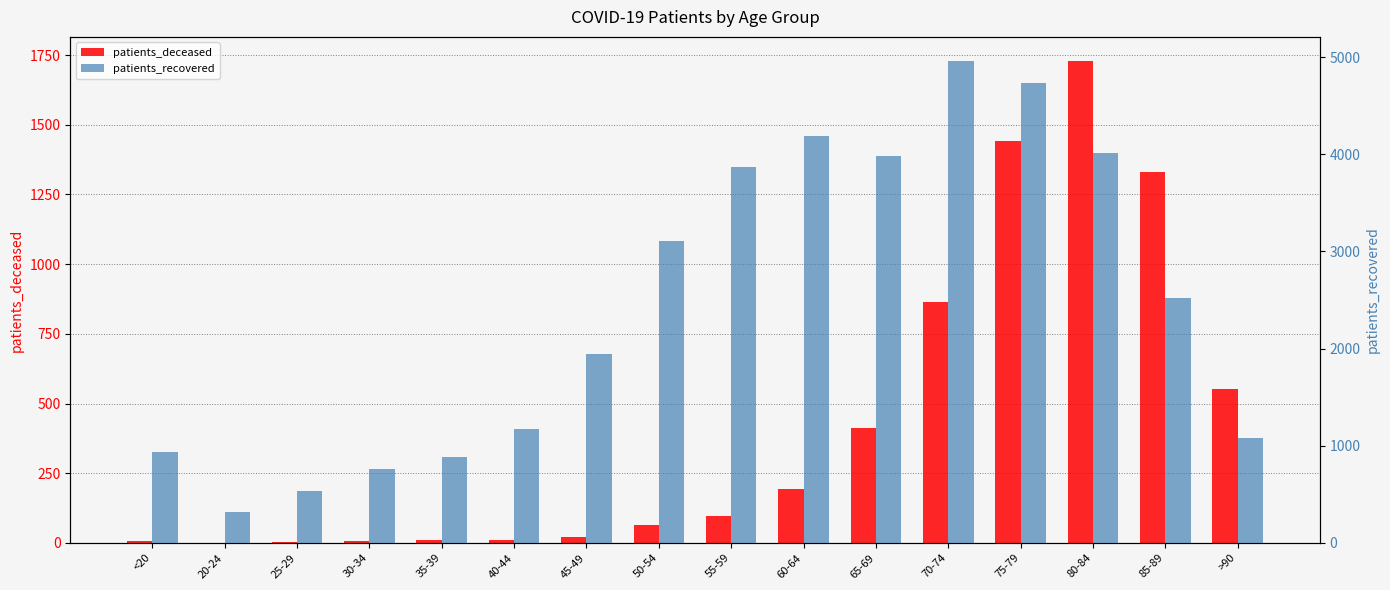

Which series has the largest total across all categories?

patients_recovered